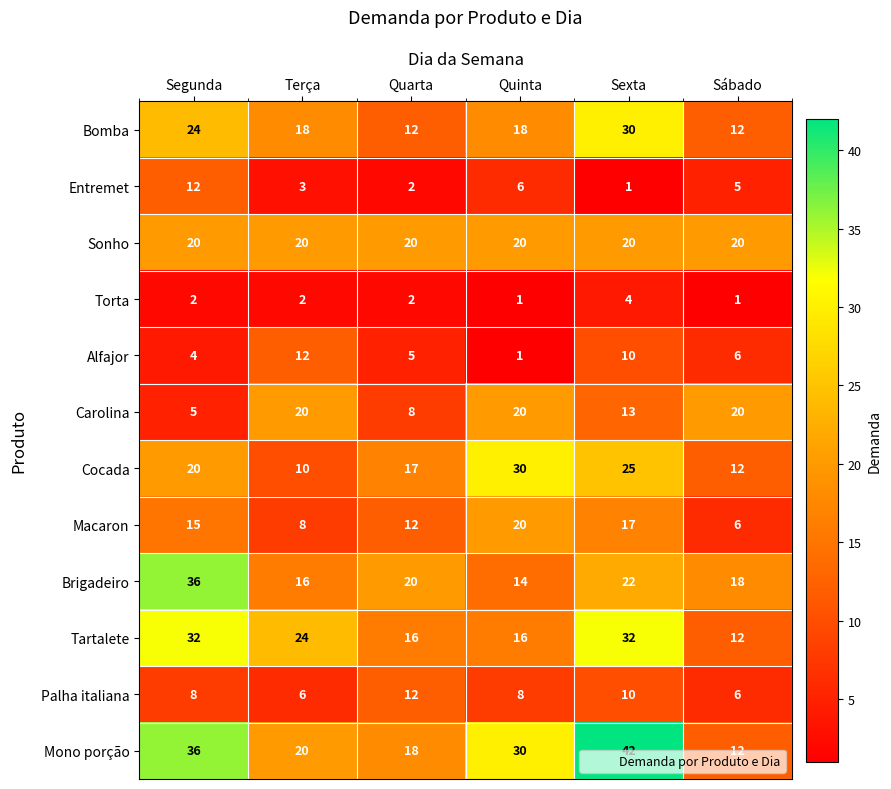

What is the difference between the second highest and second lowest values in the Carolina series?

12